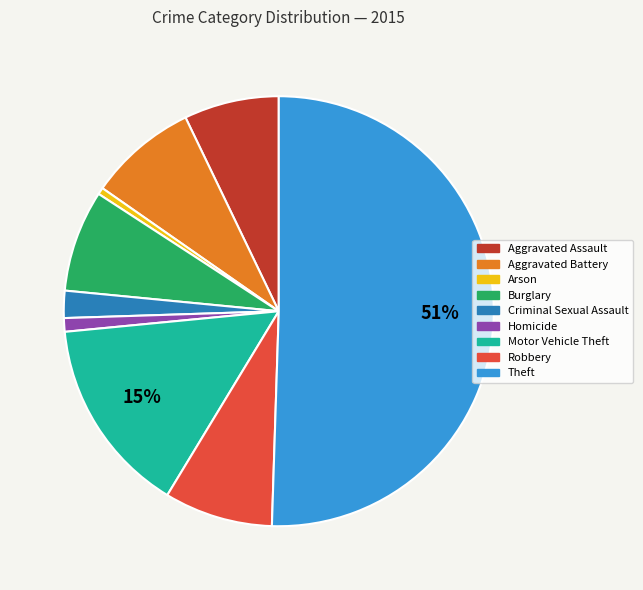

To the nearest percent, what portion does Homicide represent?

1%